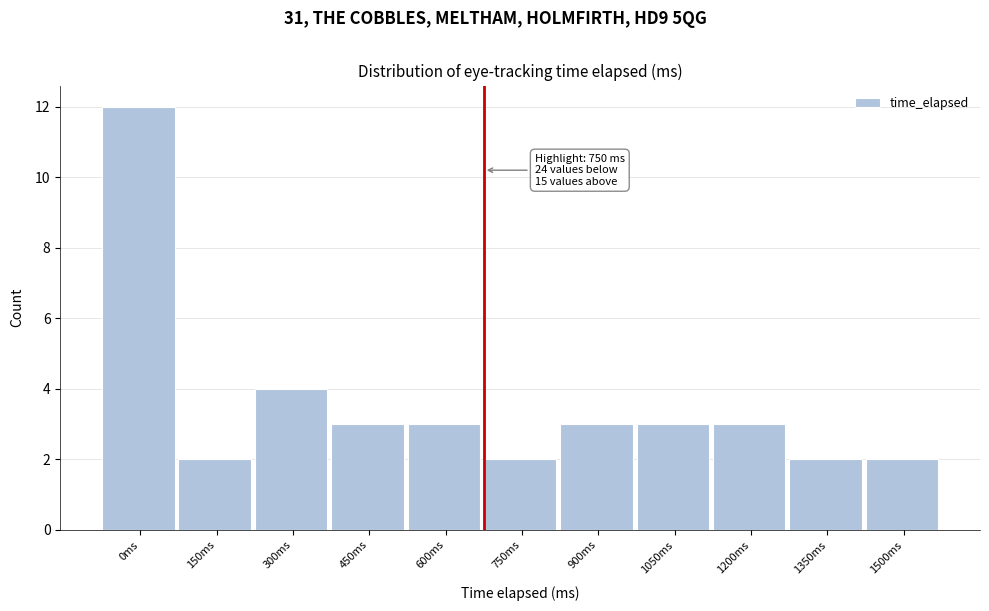

Reading left to right, list all the values displayed in this chart.

0ms=12	150ms=2	300ms=4	450ms=3	600ms=3	750ms=2	900ms=3	1050ms=3	1200ms=3	1350ms=2	1500ms=2